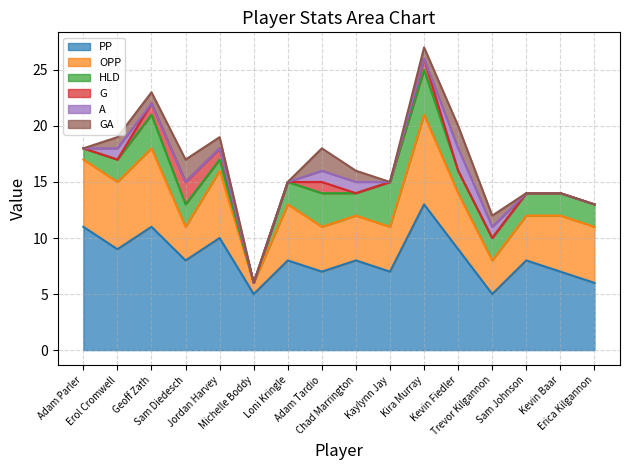

List the series in order of their peak value, highest first.

PP, OPP, HLD, G, A, GA